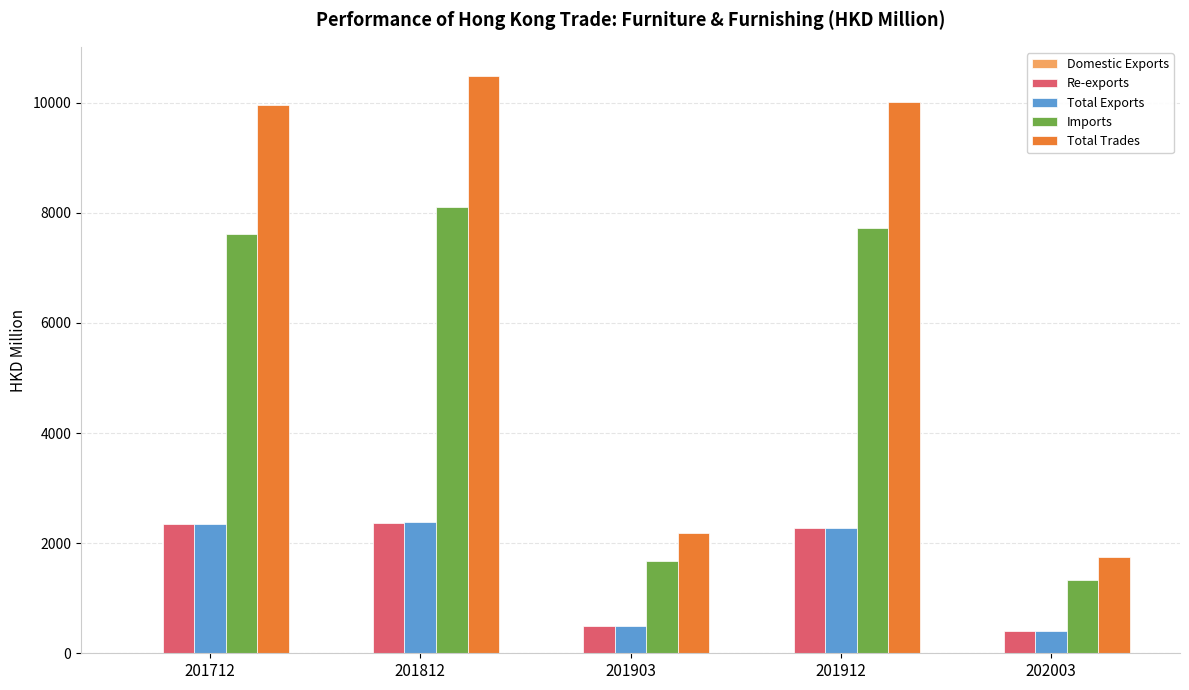

Is the value of Total Trades at 202003 greater than the value of Total Exports at 201912?

No